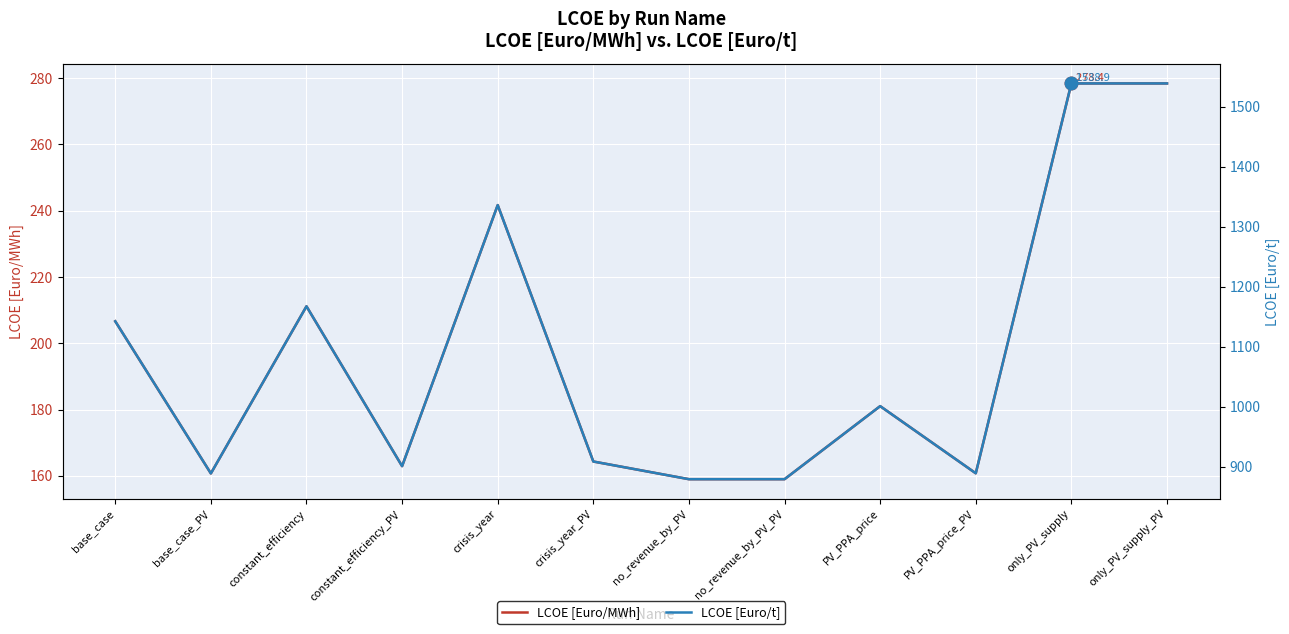

What is the label of the 11th point from the right?

base_case_PV